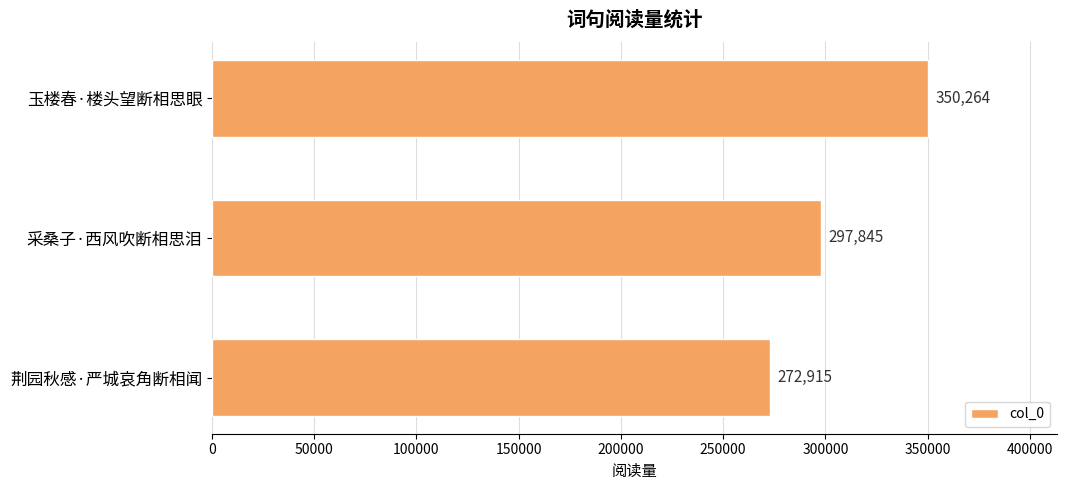

List the labels in order of value, largest first.

玉楼春·楼头望断相思眼, 采桑子·西风吹断相思泪, 荆园秋感·严城哀角断相闻